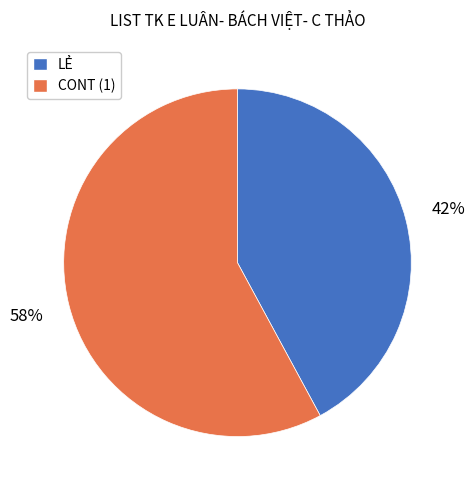

To the nearest percent, what is the difference between the largest and smallest slice percentages?

16%